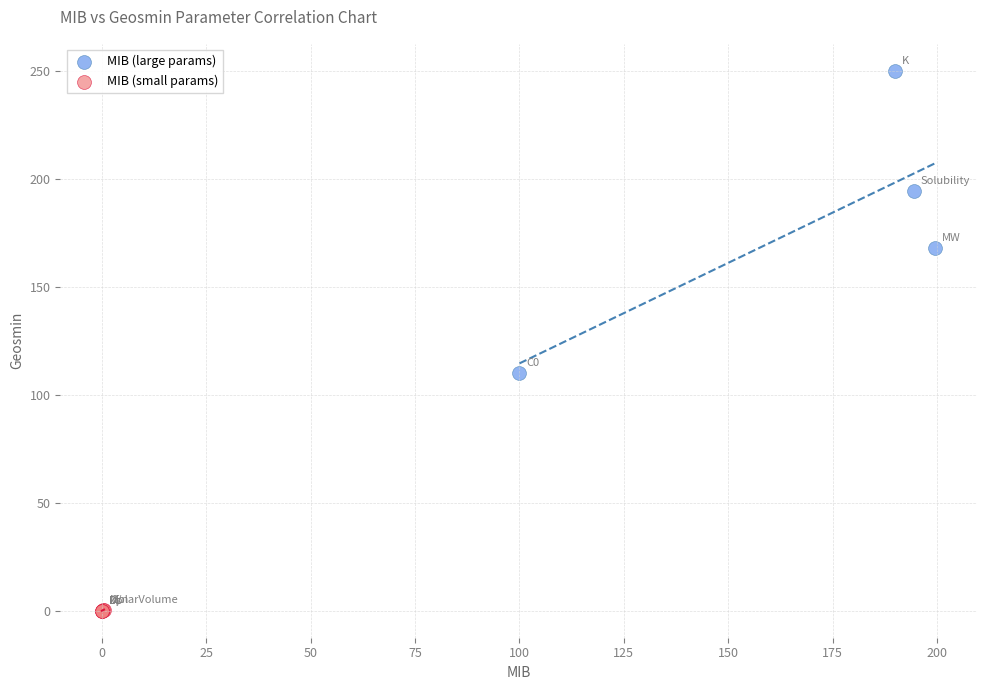

Which series contains the lowest Y value?

MIB (small params)